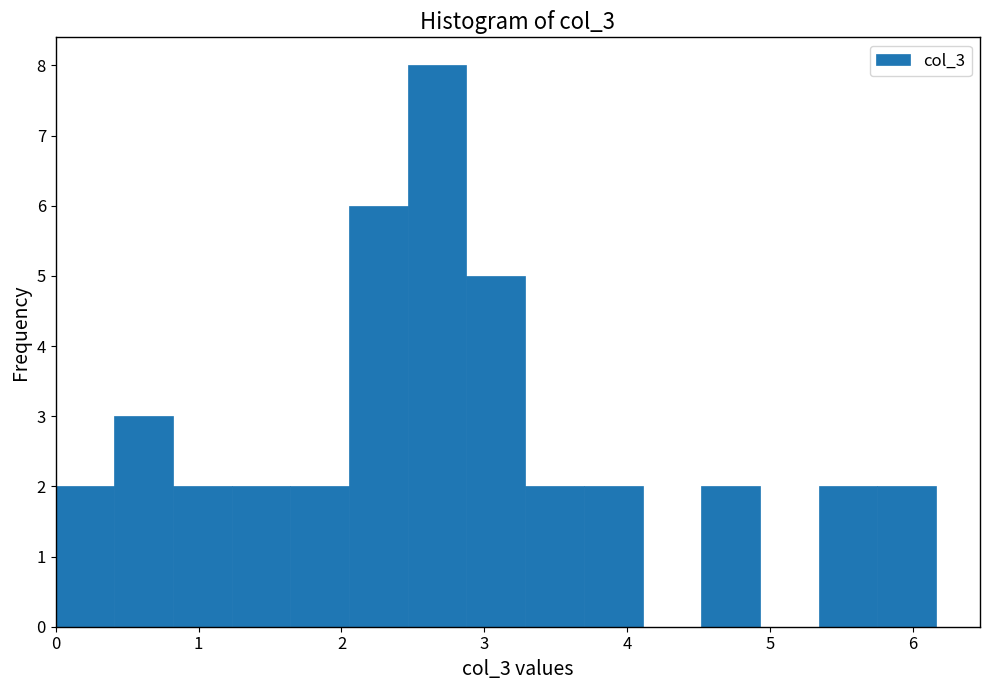

Reading left to right, list every bar in this chart as the range it spans on the x-axis followed by its height. Neither the bar edges nor the heights are printed on the chart, so give them approximately, as read against the axes.

0.0 to 0.4: 2
0.4 to 0.8: 3
0.8 to 1.2: 2
1.2 to 1.6: 2
1.6 to 2.1: 2
2.1 to 2.5: 6
2.5 to 2.9: 8
2.9 to 3.3: 5
3.3 to 3.7: 2
3.7 to 4.1: 2
4.1 to 4.5: 0
4.5 to 4.9: 2
4.9 to 5.3: 0
5.3 to 5.7: 2
5.7 to 6.2: 2